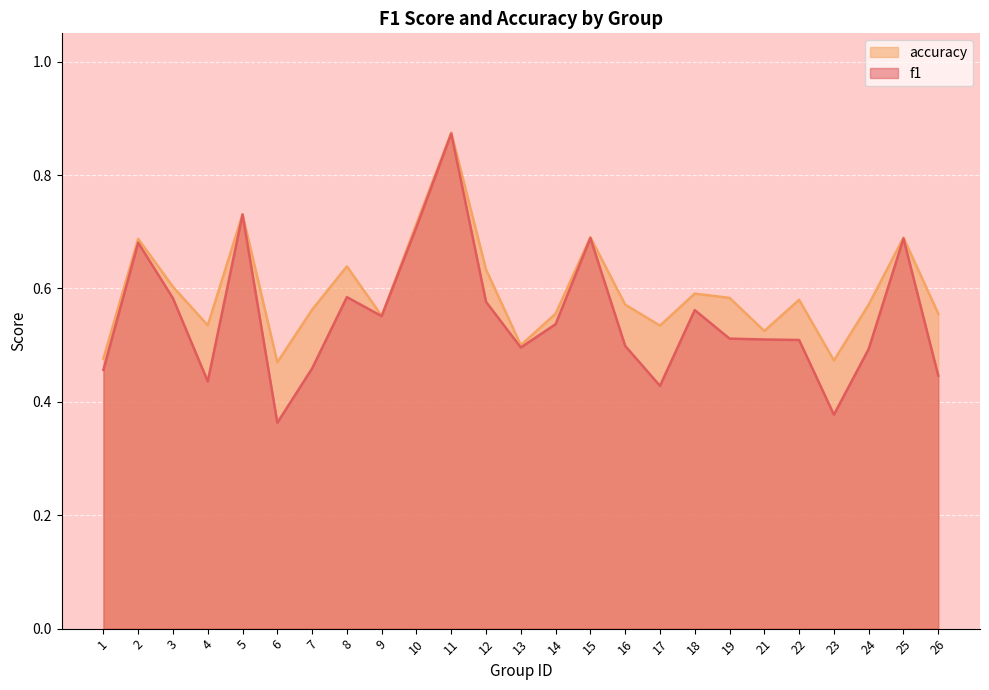

What are all the series names shown in the legend?

accuracy, f1